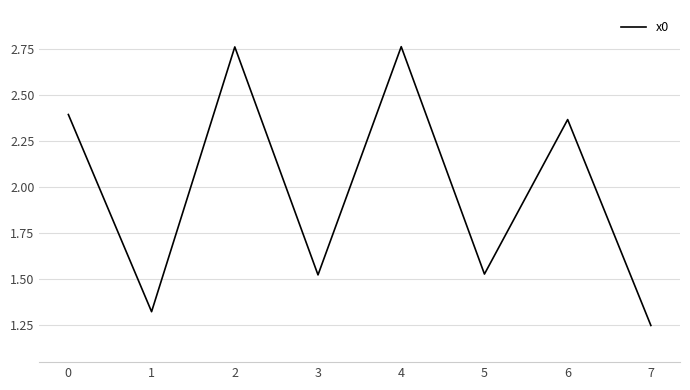

What is the sum of the values at 4 and 7?

4.0